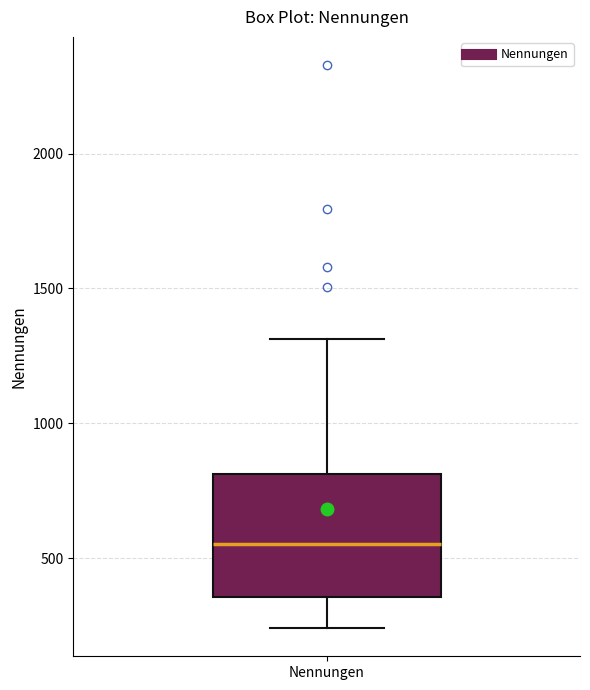

Read this box plot against the y-axis: the position of the median line, the range covered by the box, and the ends of both whiskers. The values are not printed on the chart, so give them approximately, as read against the axis.

median 550, box 350 to 800, whiskers 250 to 1300